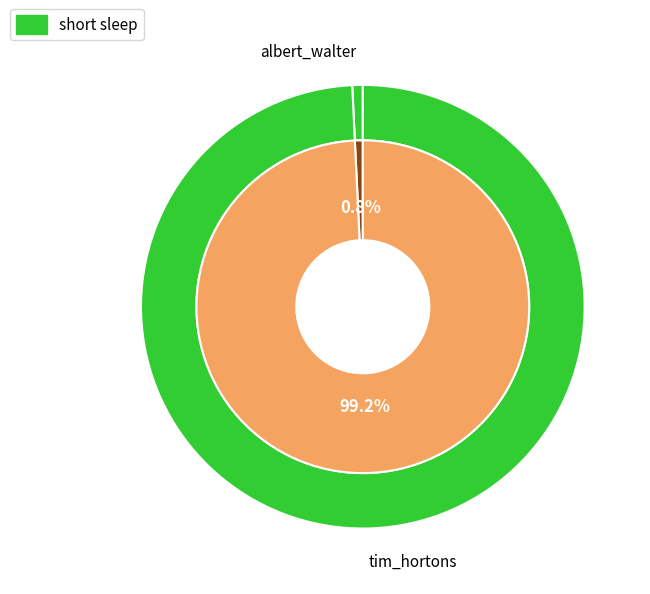

Combined, do albert_walter and tim_hortons account for over 50%?

Yes